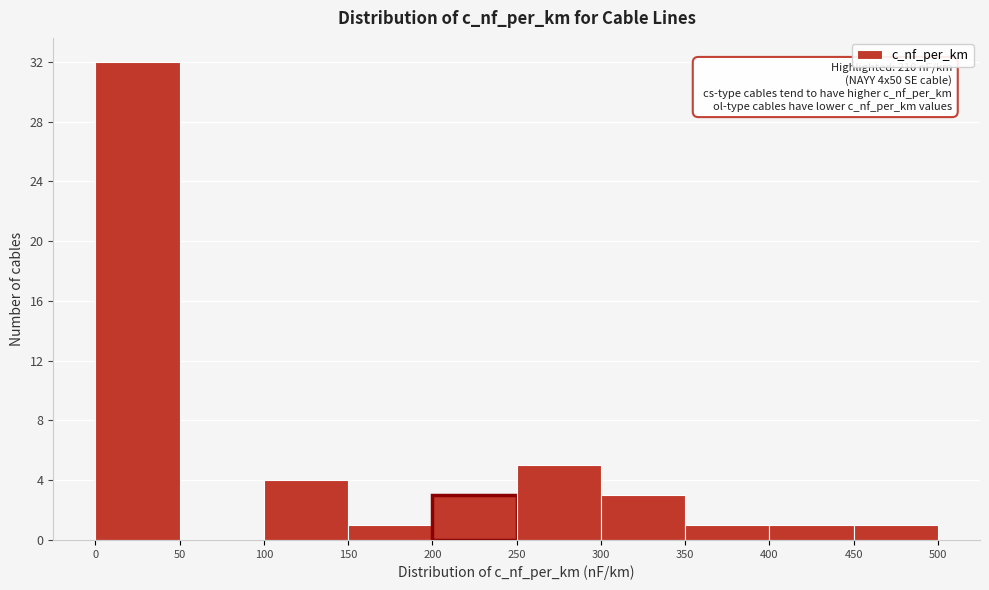

Which range on the x-axis has the tallest bar?

0 to 50